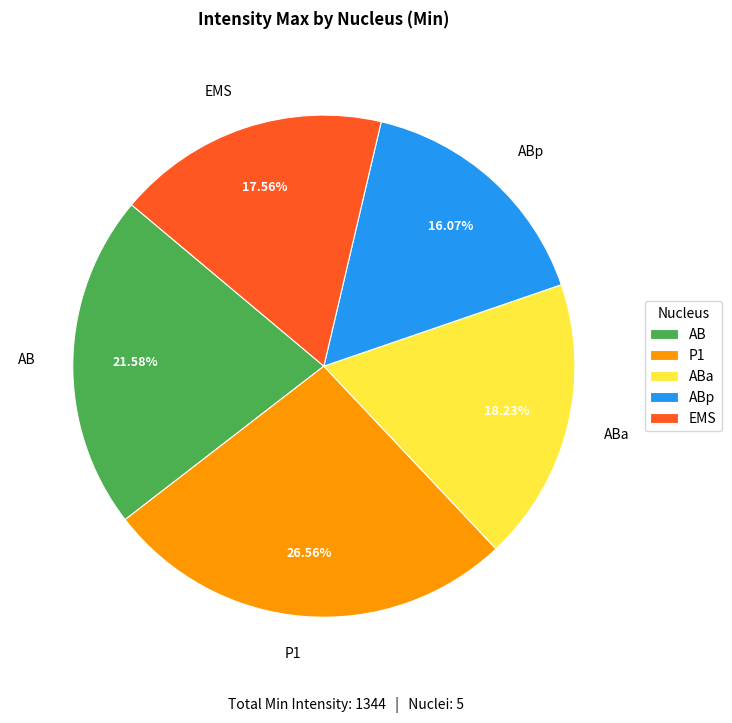

True or false: ABp accounts for 6% of the total.

False